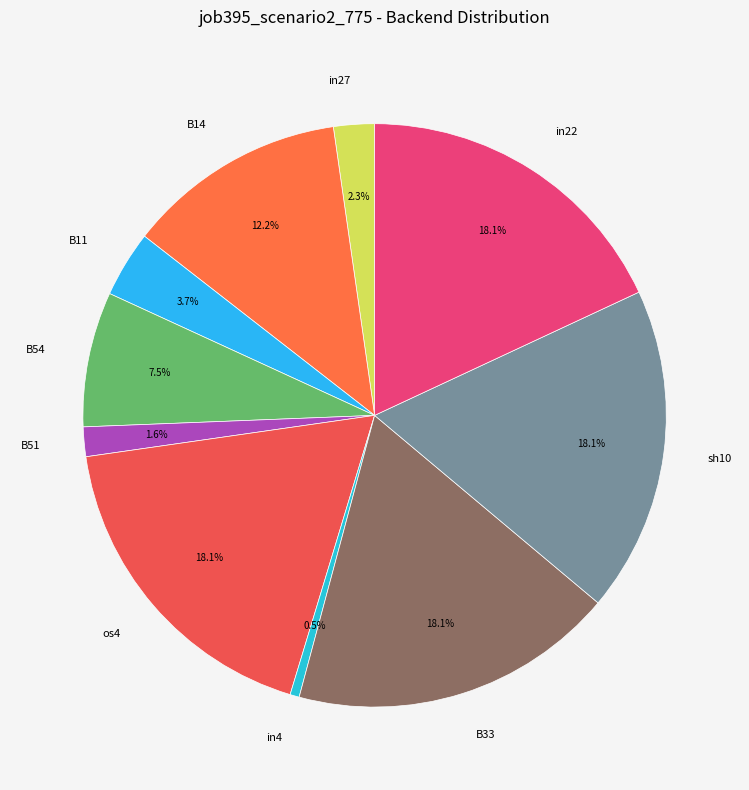

Which category has the smallest portion of the pie?

in4